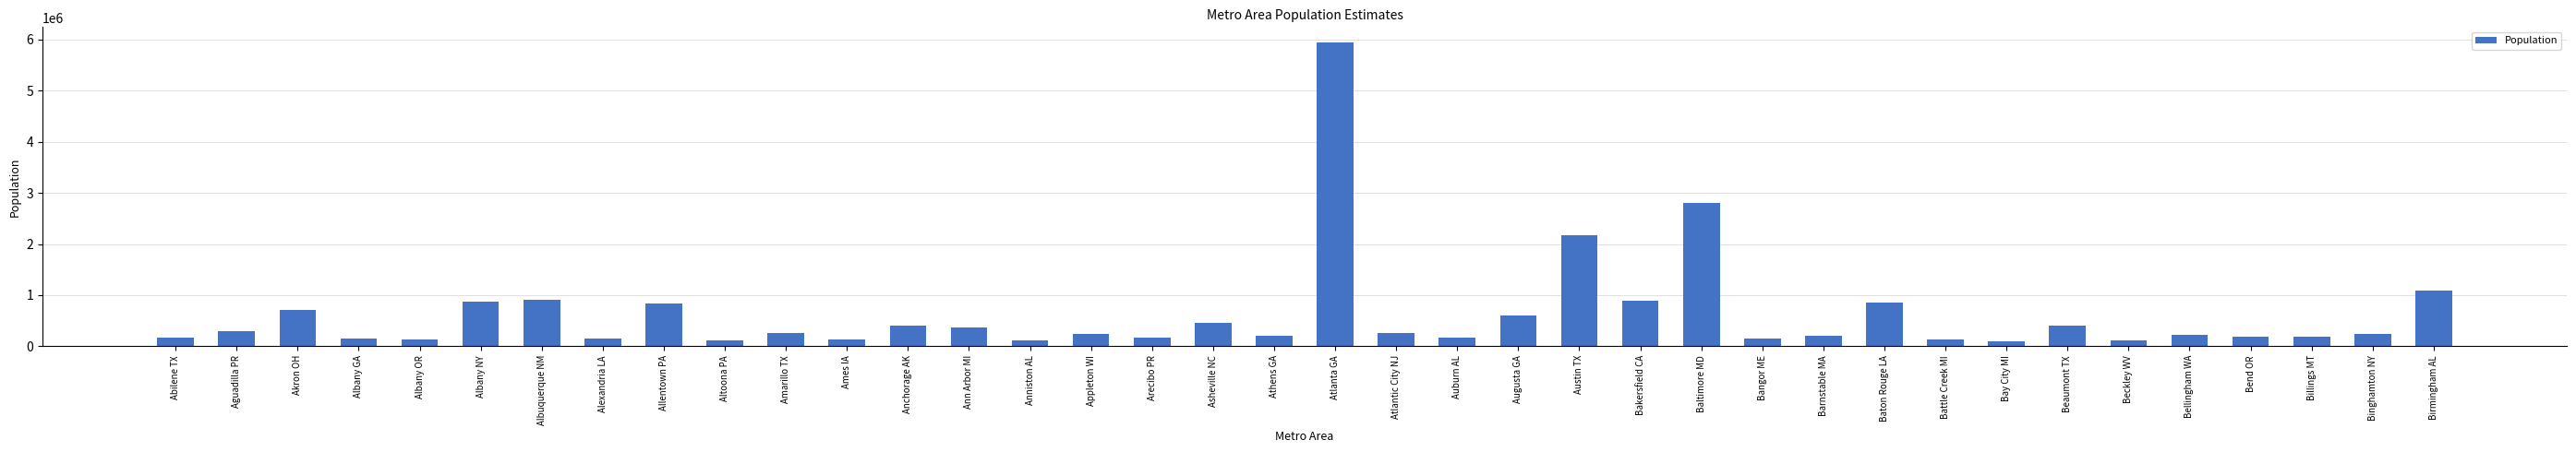

The value at Beaumont TX is 394268. True or false?

True